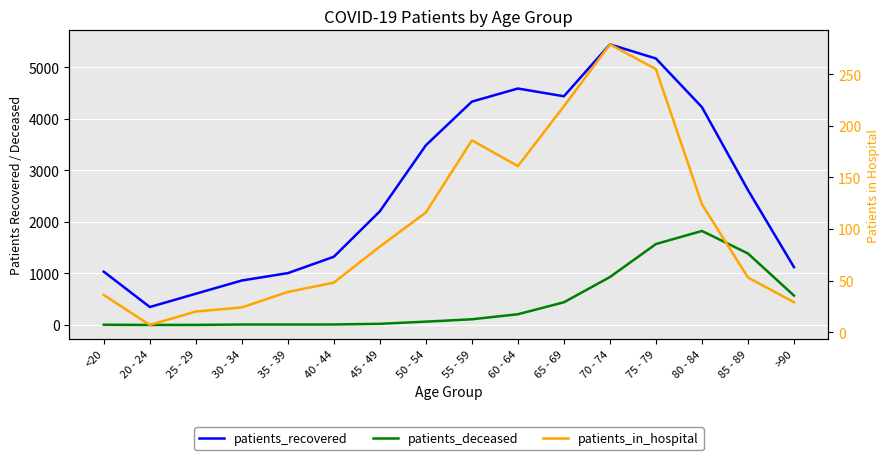

What is the total value across all series at 30 - 34?

897